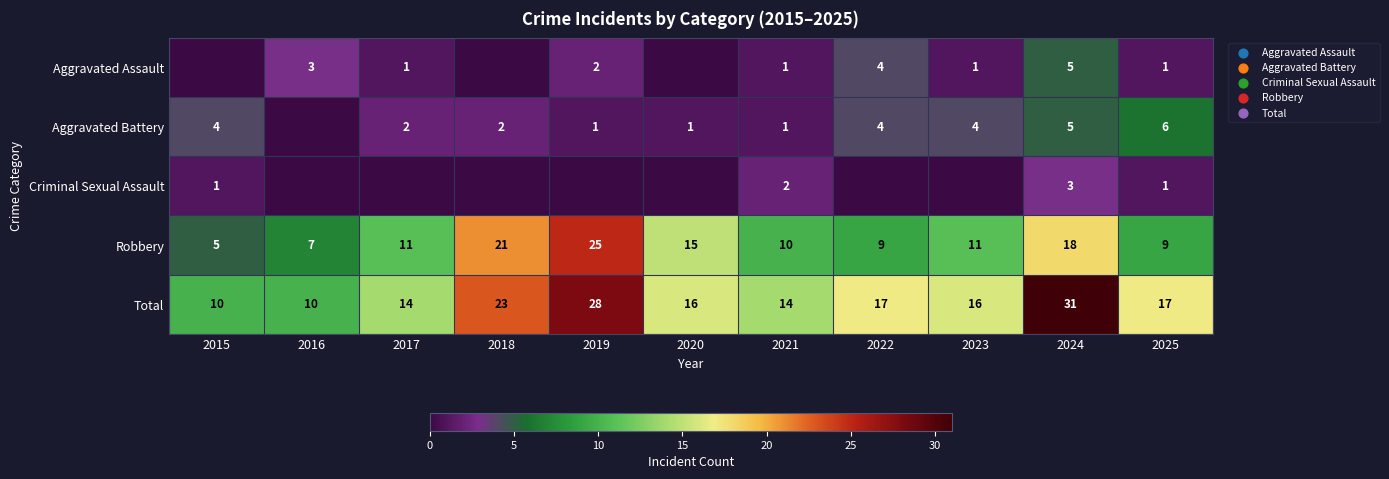

What is the sum of the Robbery values at 2022 and 2019?

34